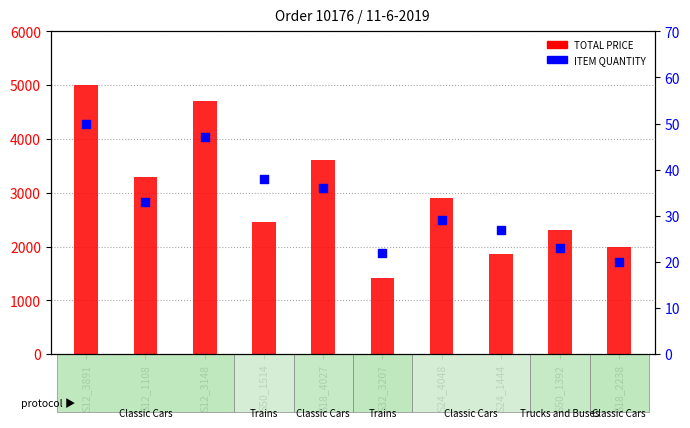

At how many categories does at least one series exceed 2187?

7